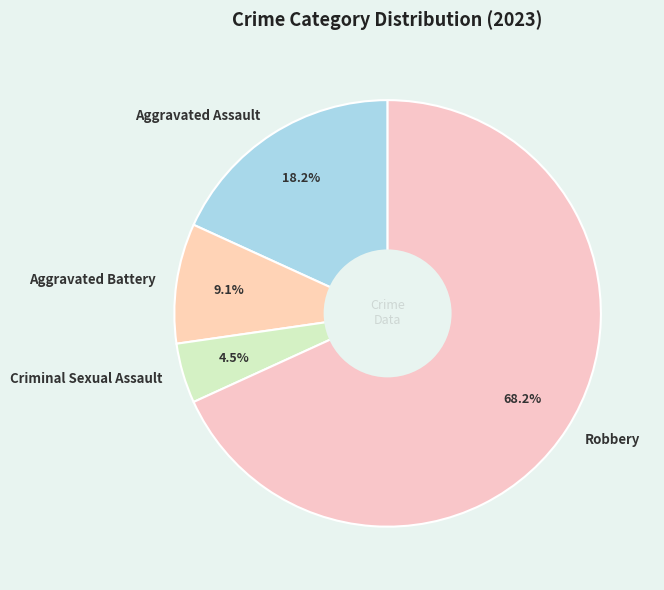

Is the sum of Robbery and Criminal Sexual Assault greater than half?

Yes